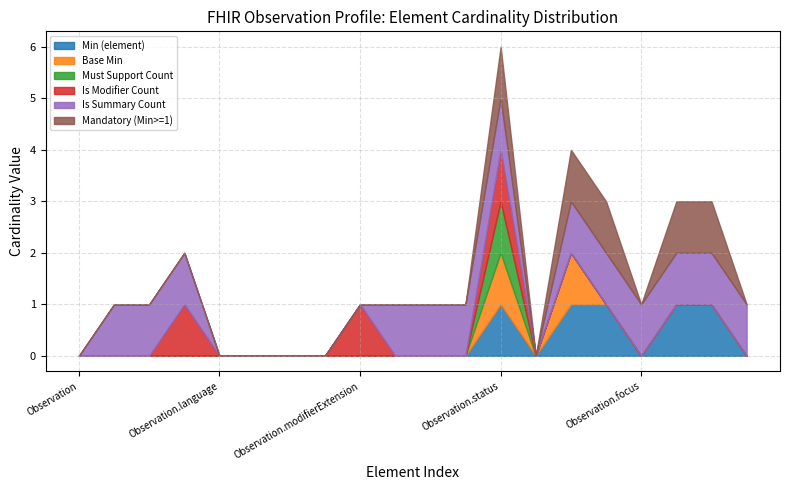

True or false: Min=0 elements and Base Min=0 intersect in this chart.

False